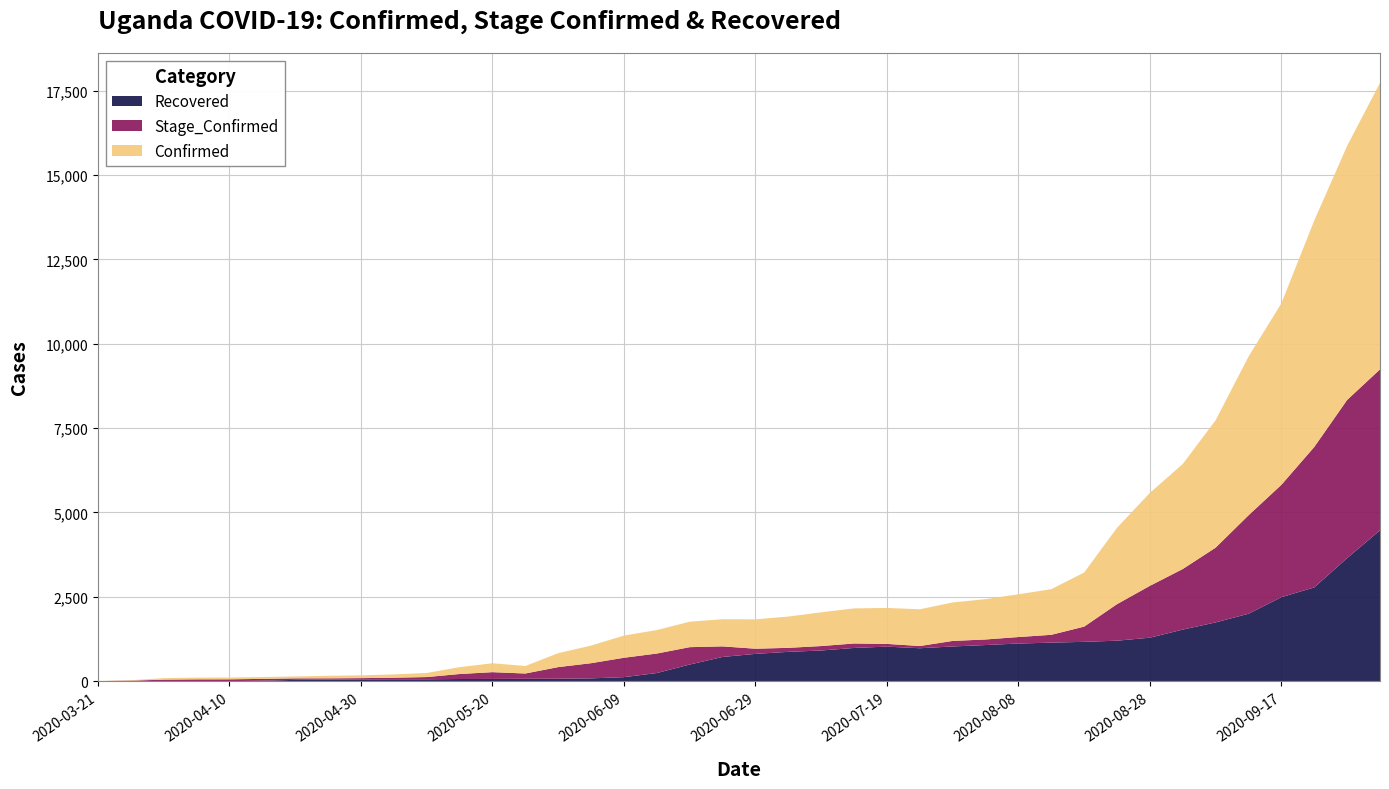

Reading left to right, list all the values displayed in this chart.

Recovered: 2020-03-21=0	2020-03-26=0	2020-03-31=0	2020-04-05=0	2020-04-10=0	2020-04-15=12	2020-04-20=38	2020-04-25=46	2020-04-30=52	2020-05-05=55	2020-05-10=55	2020-05-15=63	2020-05-20=65	2020-05-25=69	2020-05-30=72	2020-06-04=82	2020-06-09=118	2020-06-14=240	2020-06-19=492	2020-06-24=717	2020-06-29=808	2020-07-04=868	2020-07-09=908	2020-07-14=984	2020-07-19=1023	2020-07-24=975	2020-07-29=1028	2020-08-03=1070	2020-08-08=1115	2020-08-13=1141	2020-08-18=1165	2020-08-23=1199	2020-08-28=1288	2020-09-02=1528	2020-09-07=1741	2020-09-12=1998	2020-09-17=2489	2020-09-22=2778	2020-09-27=3647	2020-10-02=4470
Stage_Confirmed: 2020-03-21=1	2020-03-26=14	2020-03-31=44	2020-04-05=52	2020-04-10=53	2020-04-15=55	2020-04-20=44	2020-04-25=37	2020-04-30=37	2020-05-05=46	2020-05-10=66	2020-05-15=148	2020-05-20=201	2020-05-25=157	2020-05-30=344	2020-06-04=450	2020-06-09=575	2020-06-14=578	2020-06-19=515	2020-06-24=313	2020-06-29=153	2020-07-04=119	2020-07-09=132	2020-07-14=132	2020-07-19=81	2020-07-24=66	2020-07-29=164	2020-08-03=165	2020-08-08=192	2020-08-13=232	2020-08-18=451	2020-08-23=1083	2020-08-28=1537	2020-09-02=1796	2020-09-07=2216	2020-09-12=2918	2020-09-17=3330	2020-09-22=4163	2020-09-27=4688	2020-10-02=4771
Confirmed: 2020-03-21=1	2020-03-26=14	2020-03-31=44	2020-04-05=52	2020-04-10=53	2020-04-15=55	2020-04-20=56	2020-04-25=75	2020-04-30=83	2020-05-05=98	2020-05-10=121	2020-05-15=203	2020-05-20=264	2020-05-25=222	2020-05-30=413	2020-06-04=522	2020-06-09=657	2020-06-14=696	2020-06-19=755	2020-06-24=805	2020-06-29=870	2020-07-04=927	2020-07-09=1000	2020-07-14=1040	2020-07-19=1065	2020-07-24=1089	2020-07-29=1140	2020-08-03=1195	2020-08-08=1267	2020-08-13=1353	2020-08-18=1603	2020-08-23=2263	2020-08-28=2756	2020-09-02=3112	2020-09-07=3776	2020-09-12=4703	2020-09-17=5380	2020-09-22=6712	2020-09-27=7530	2020-10-02=8491